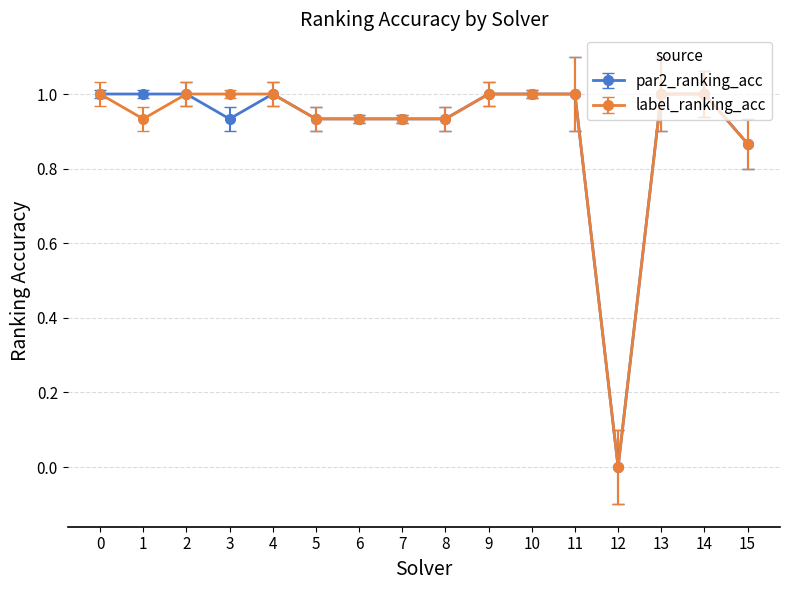

What is the maximum value shown in the chart?

1.0